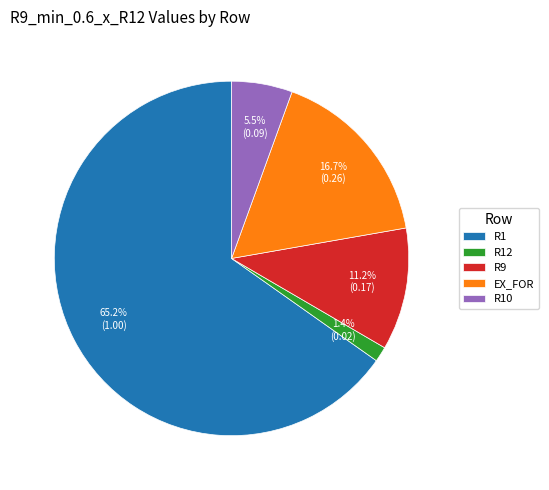

Is there any slice that represents more than half of the pie?

Yes